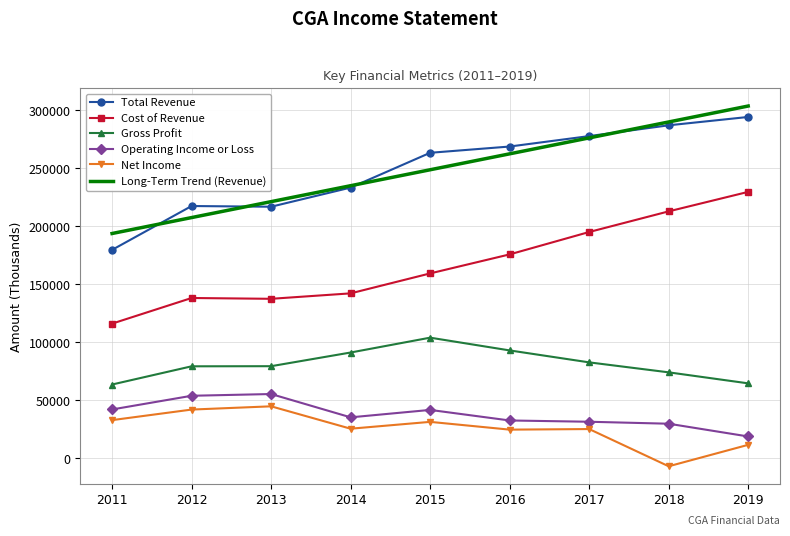

True or false: Long-Term Trend (Revenue) and Gross Profit intersect in this chart.

False